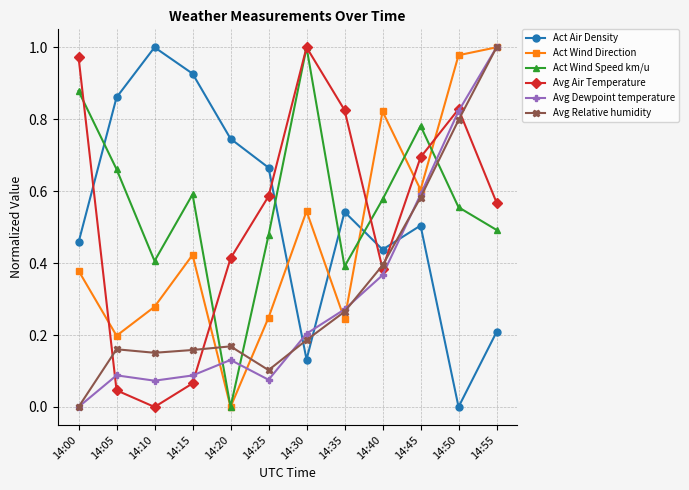

True or false: Act Air Density and Avg Air Temperature intersect in this chart.

True